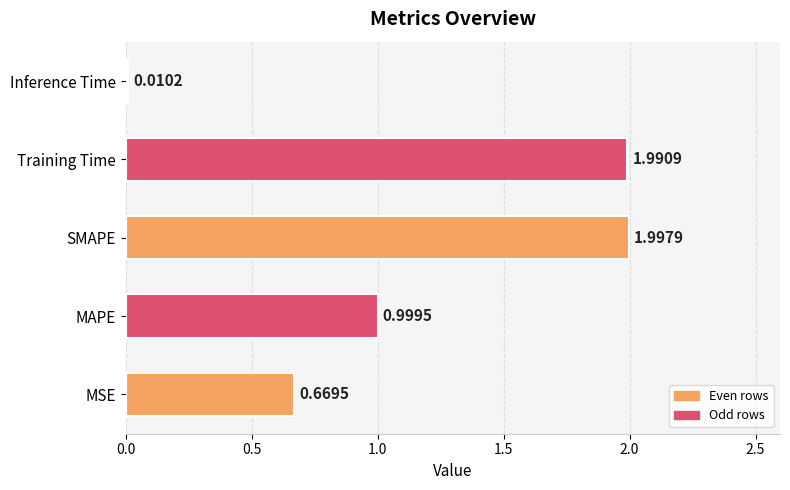

What is the average value?

1.1